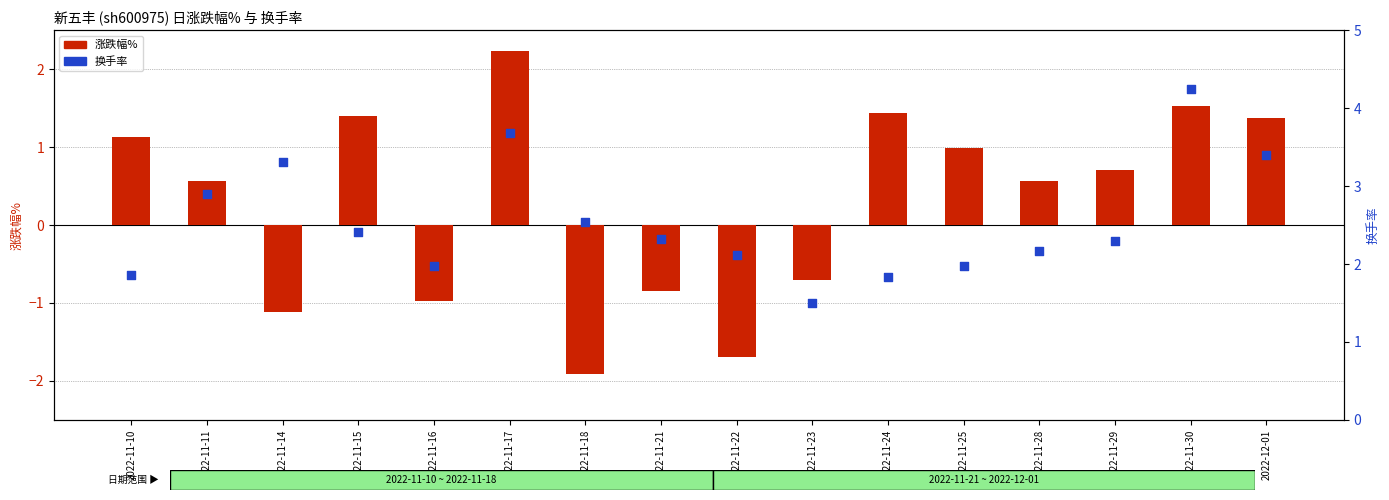

Which series has the largest Y range (max minus min)?

涨跌幅%